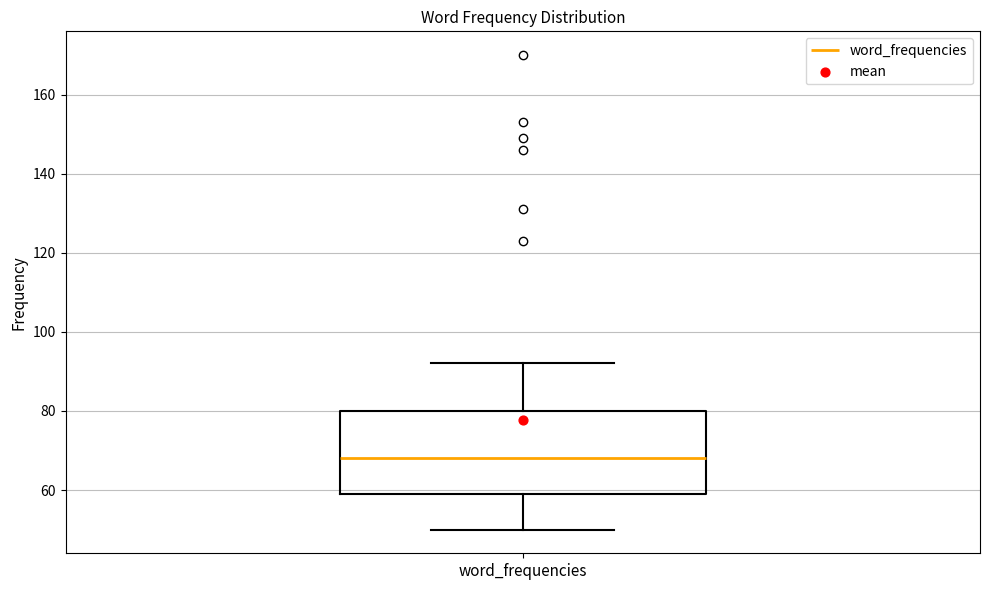

Transcribe this box plot: give where the median line is, the range the box spans, and where the two whiskers end, as read against the y-axis. The values are not printed on the chart, so give them approximately, as read against the axis.

median 68, box 60 to 80, whiskers 50 to 92